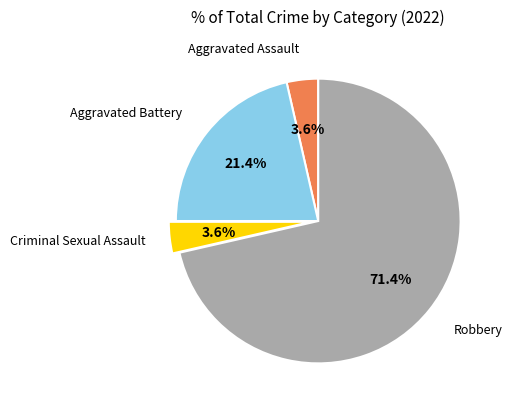

To the nearest percent, what is the combined percentage of Criminal Sexual Assault and Robbery?

75%